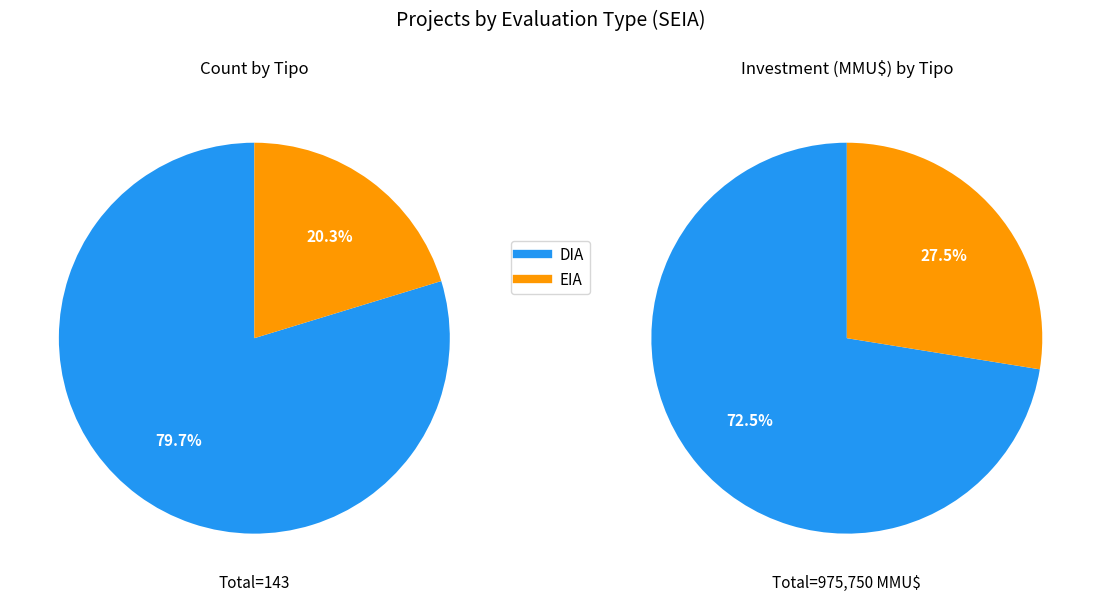

Is DIA the majority of the pie?

Yes